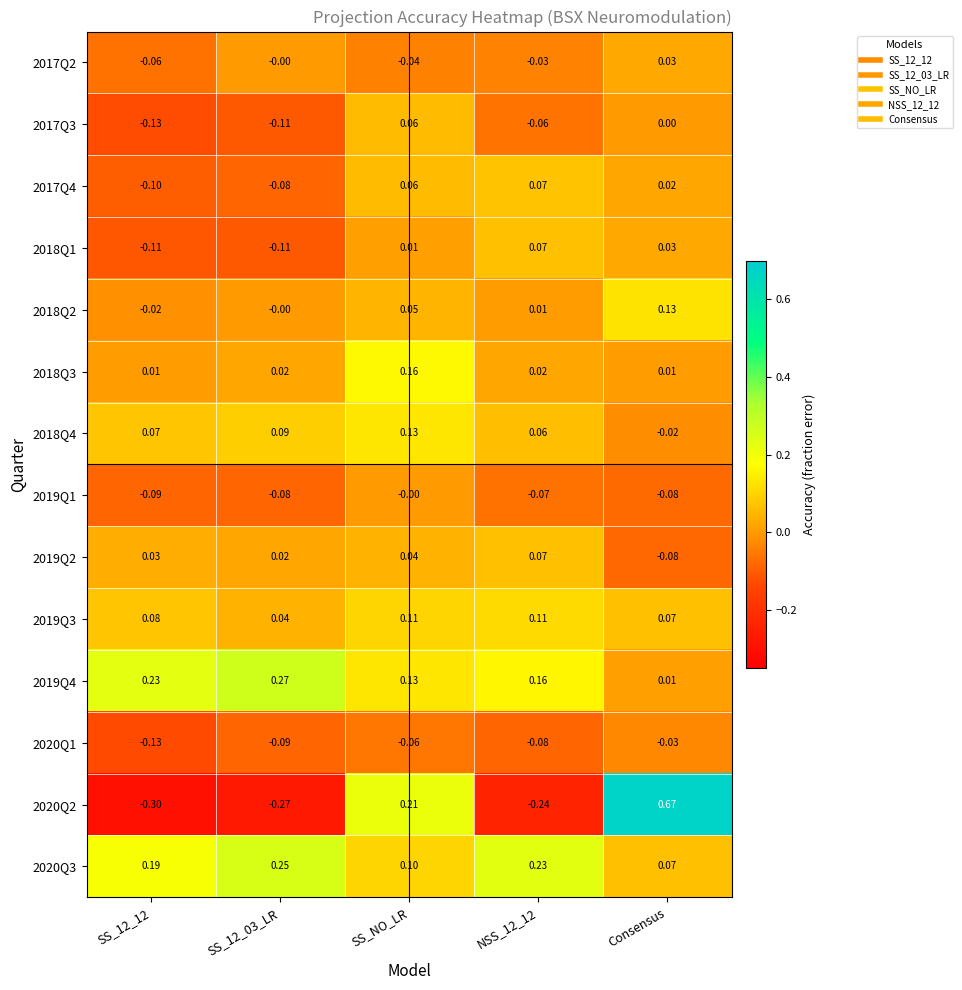

At which category is the sum across all series the highest?

SS_NO_LR